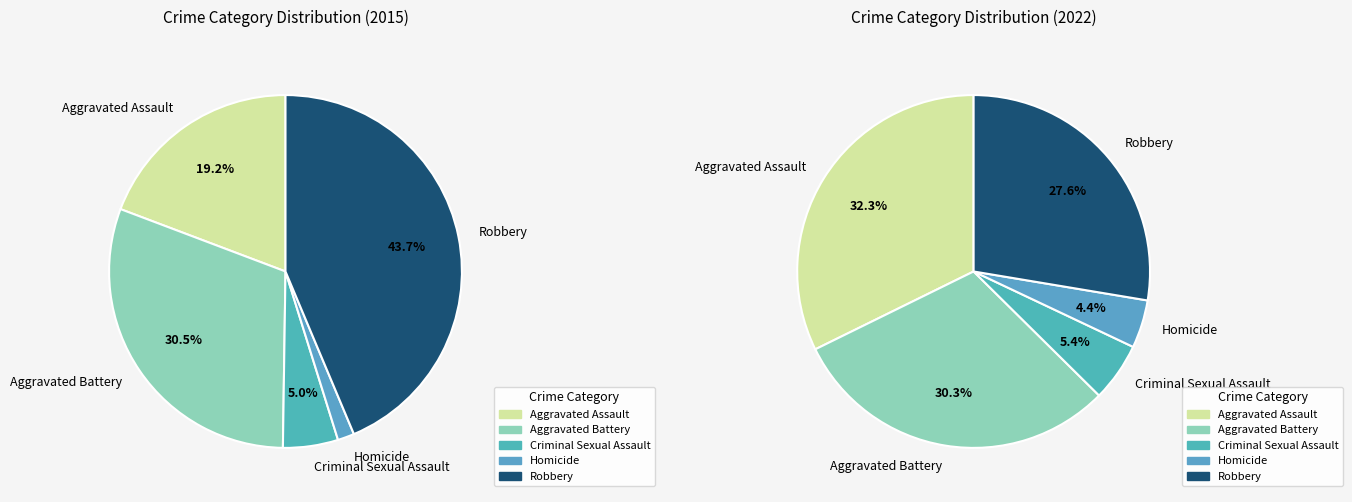

What percentage do 2 and 4 together represent?

48.7%